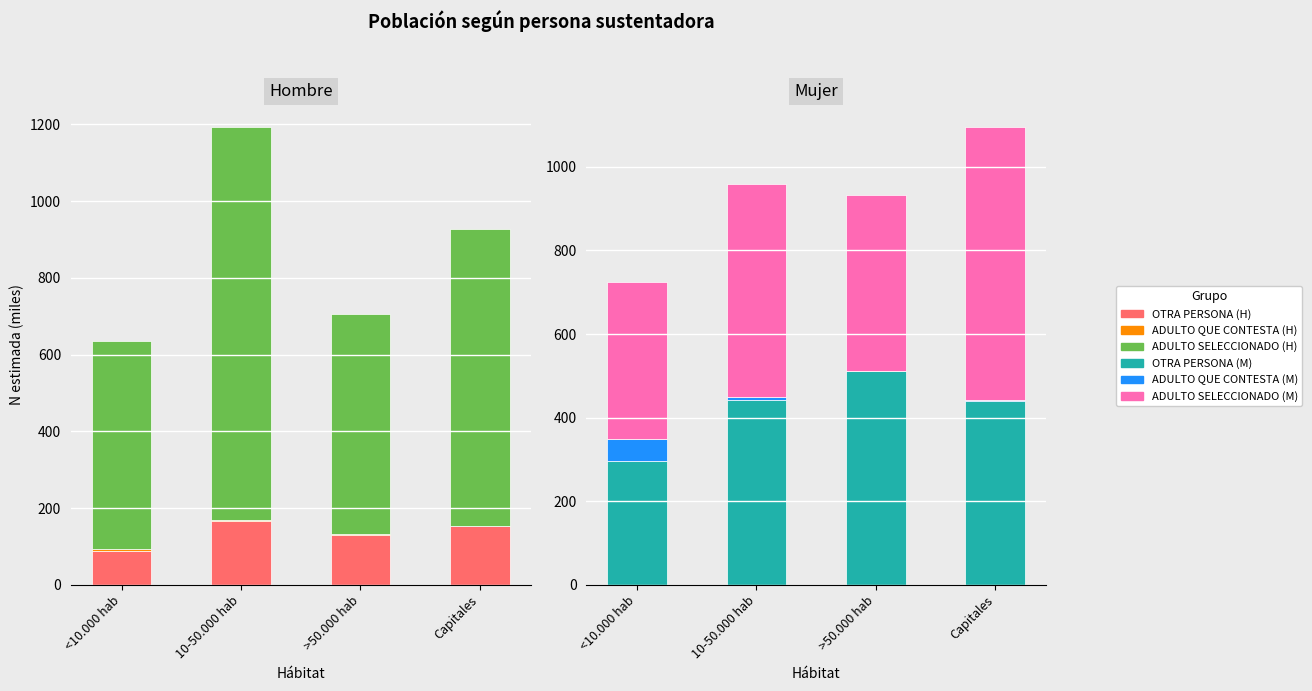

Between 10-50.000 hab and <10.000 hab, which is larger?

10-50.000 hab